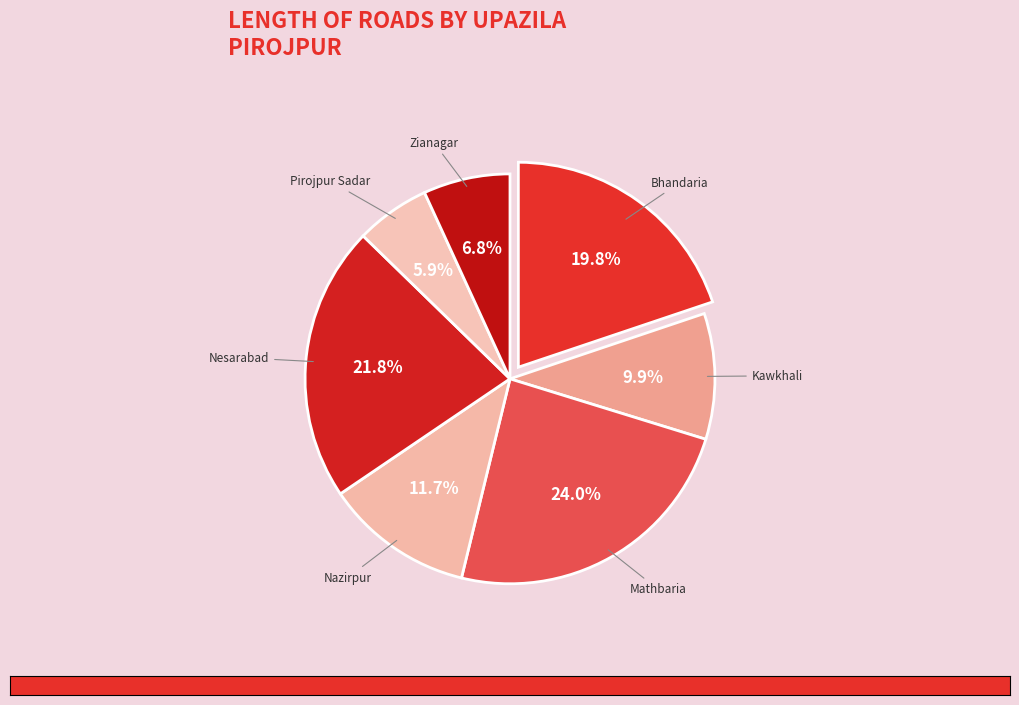

What percentage is the Zianagar slice, to the nearest percent?

7%